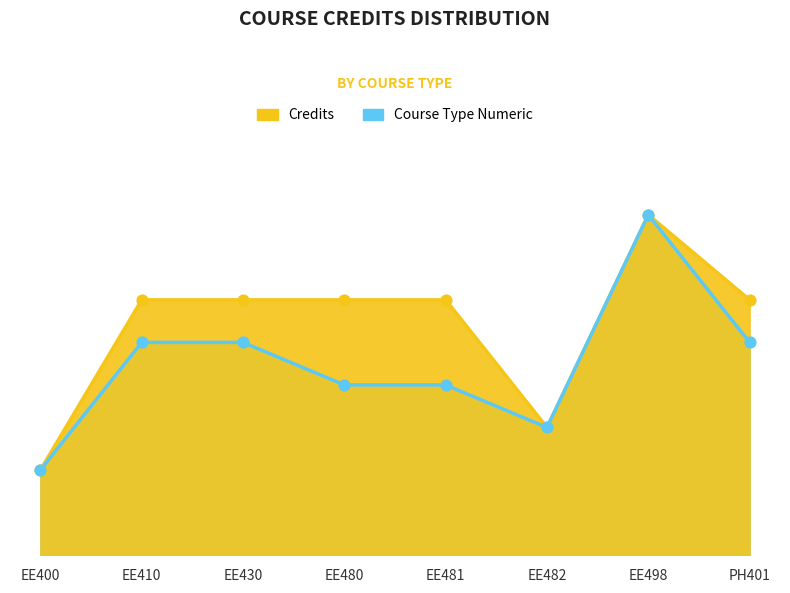

Which series contains the highest Y value?

Credits